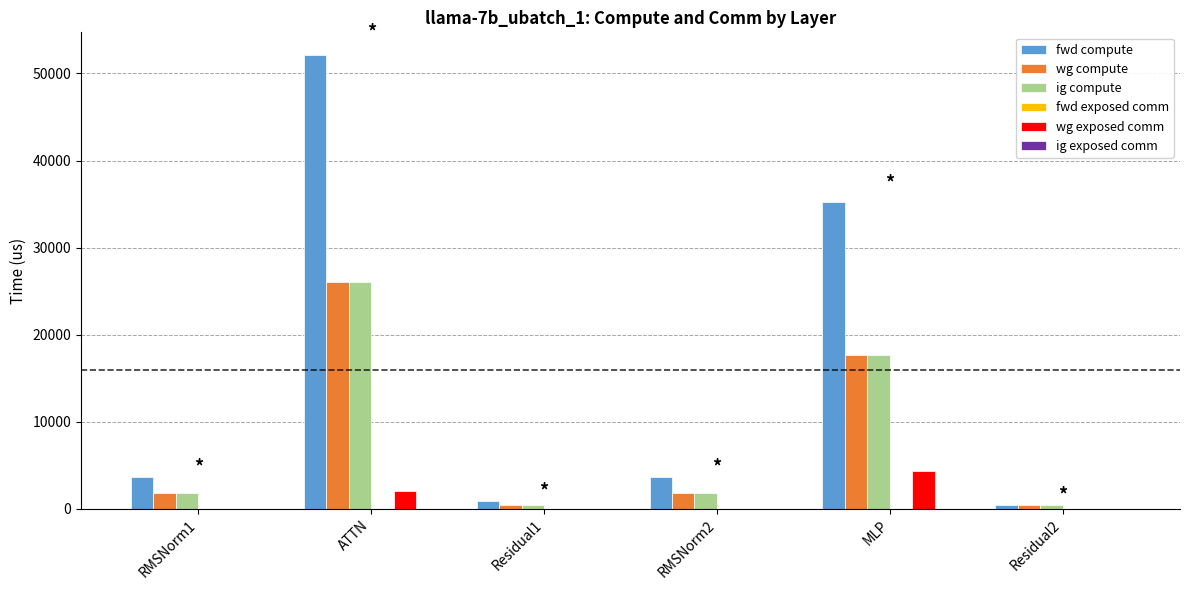

Between ATTN and MLP, which series saw the biggest shift?

fwd compute